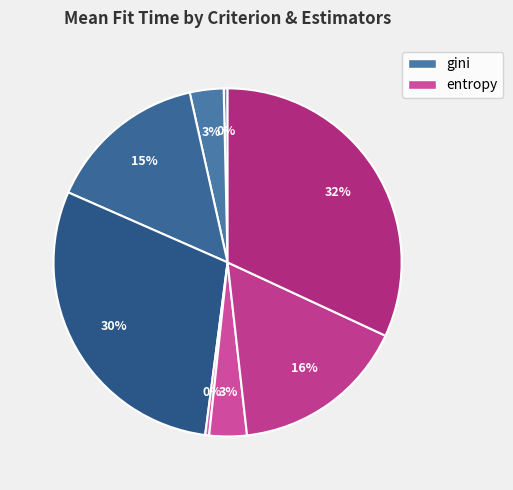

How many segments does this pie chart have?

8